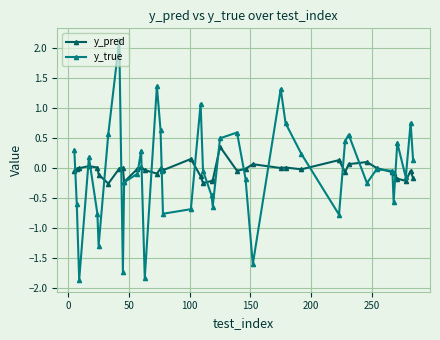

At how many categories does at least one series exceed -1?

40